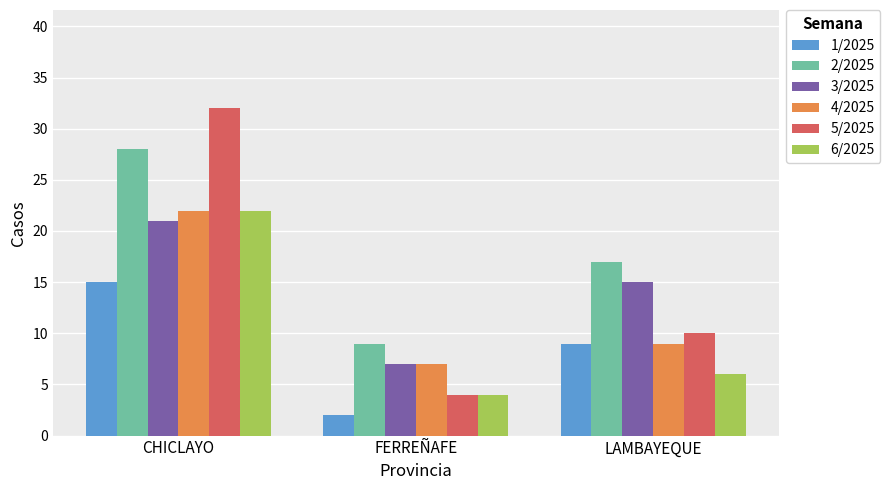

What is the difference between the highest and lowest values at LAMBAYEQUE?

11